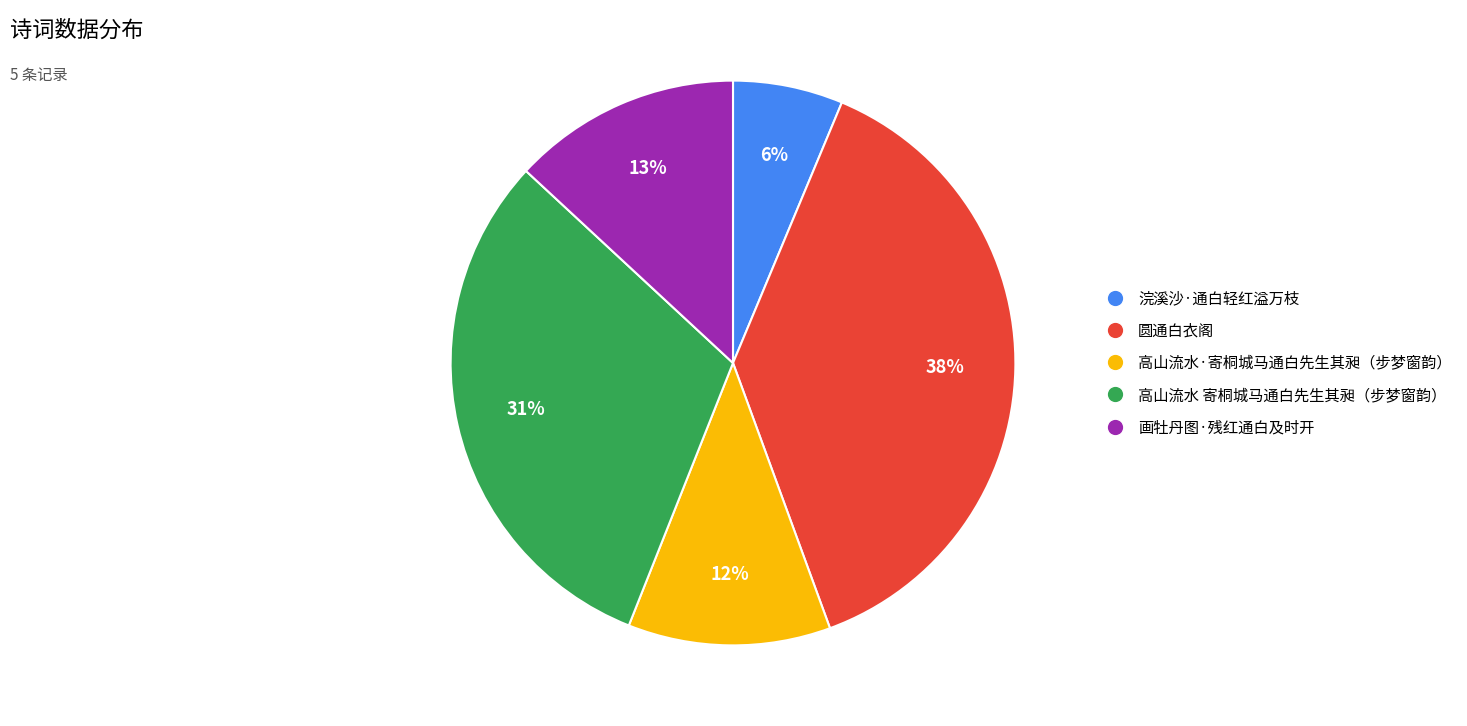

To the nearest percent, what is the difference between the largest and smallest slice percentages?

32%